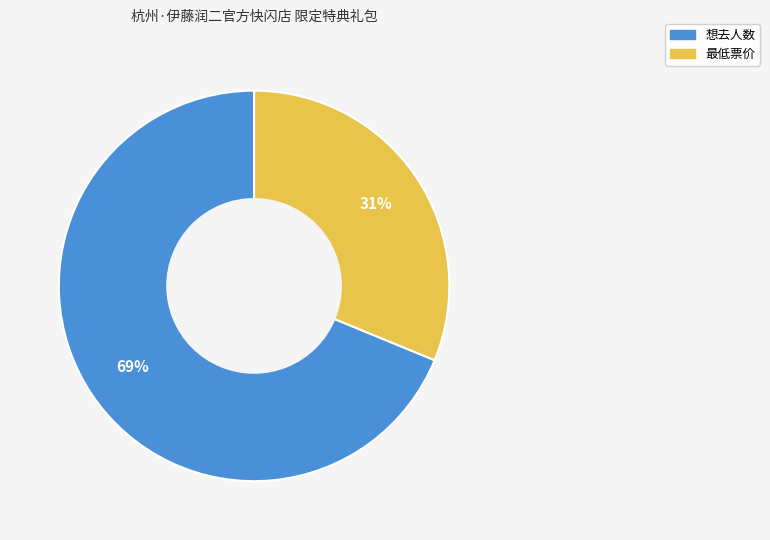

True or false: 最低票价 accounts for 39% of the total.

False